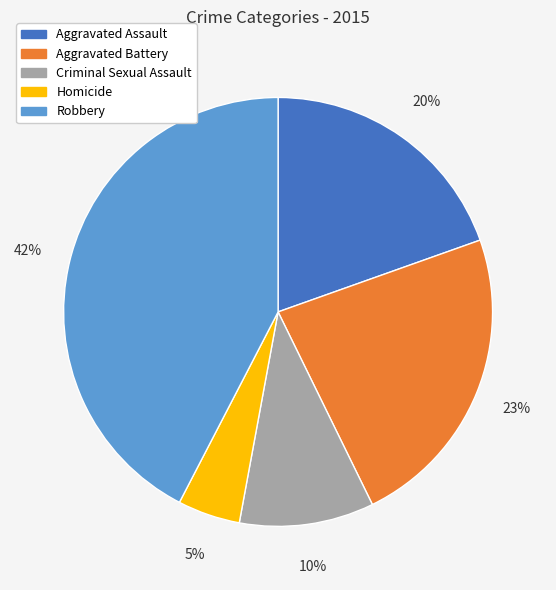

How many slices are in this pie chart?

5